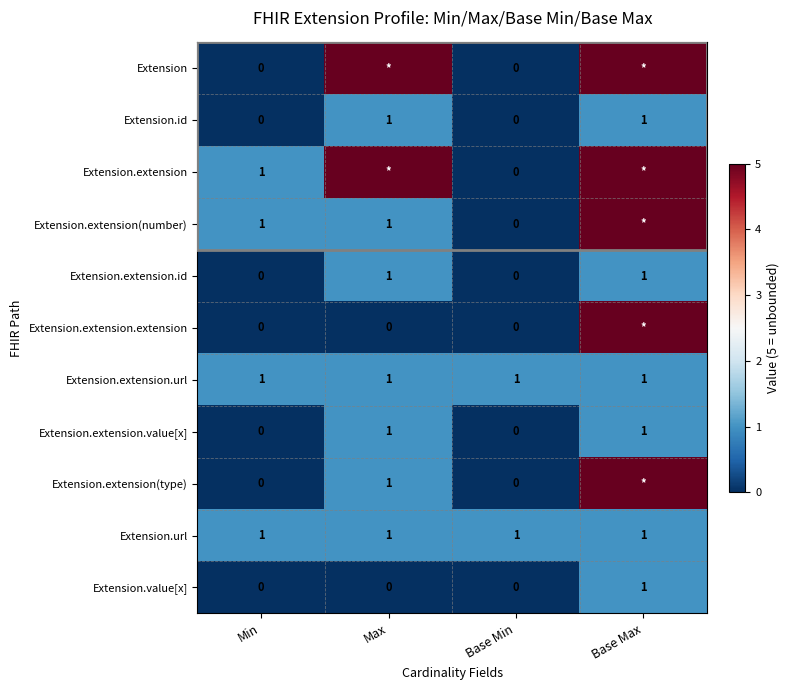

The Extension.extension.url series shows 2 at Base Min. True or false?

False